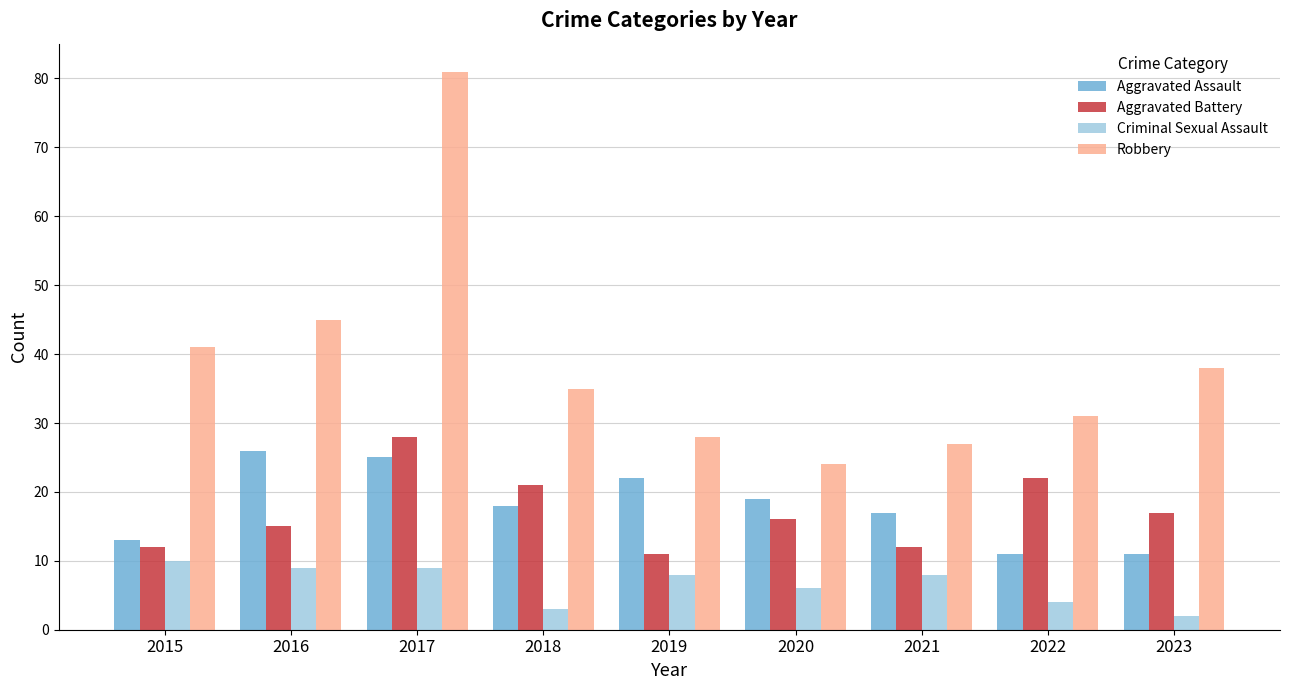

True or false: Criminal Sexual Assault has a value of 3 at 2017.

False